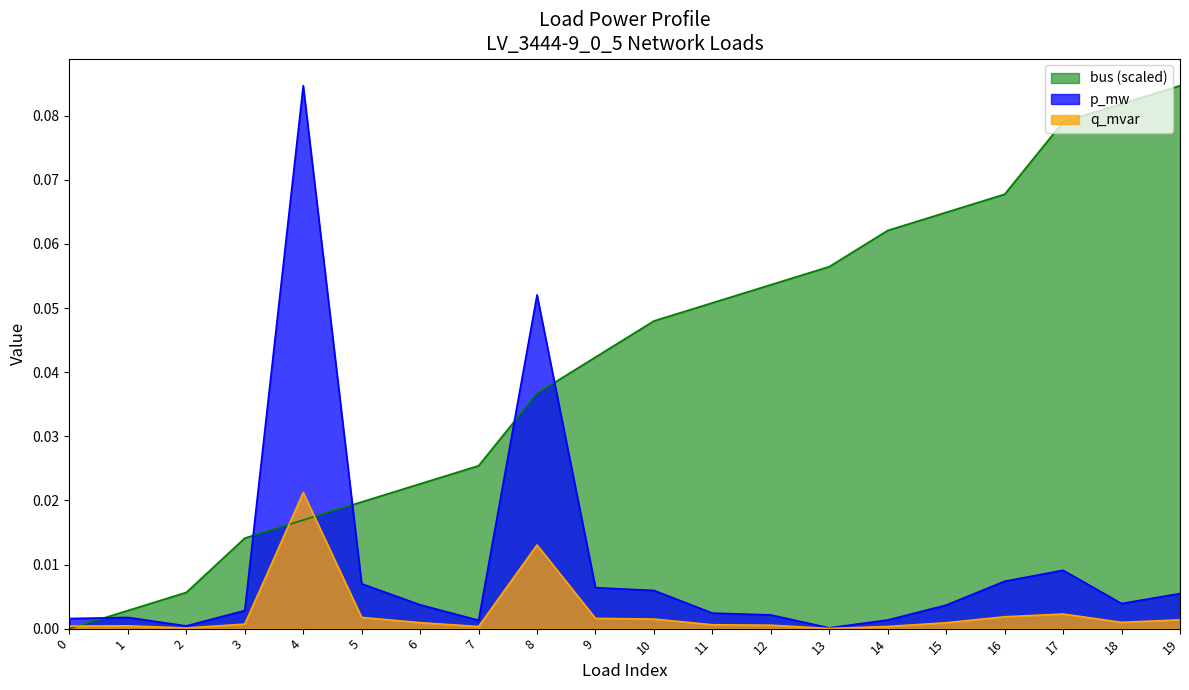

Rank the series at 11 from lowest to highest value.

q_mvar, p_mw, bus (scaled)